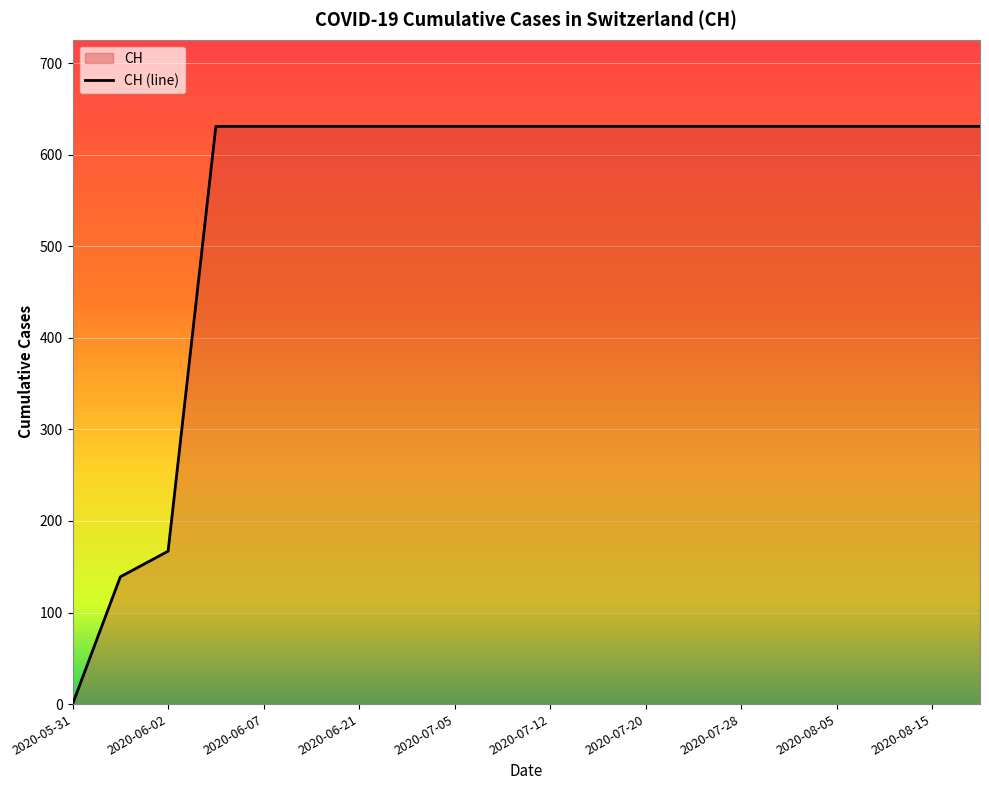

What is the difference between the maximum and minimum values?

631